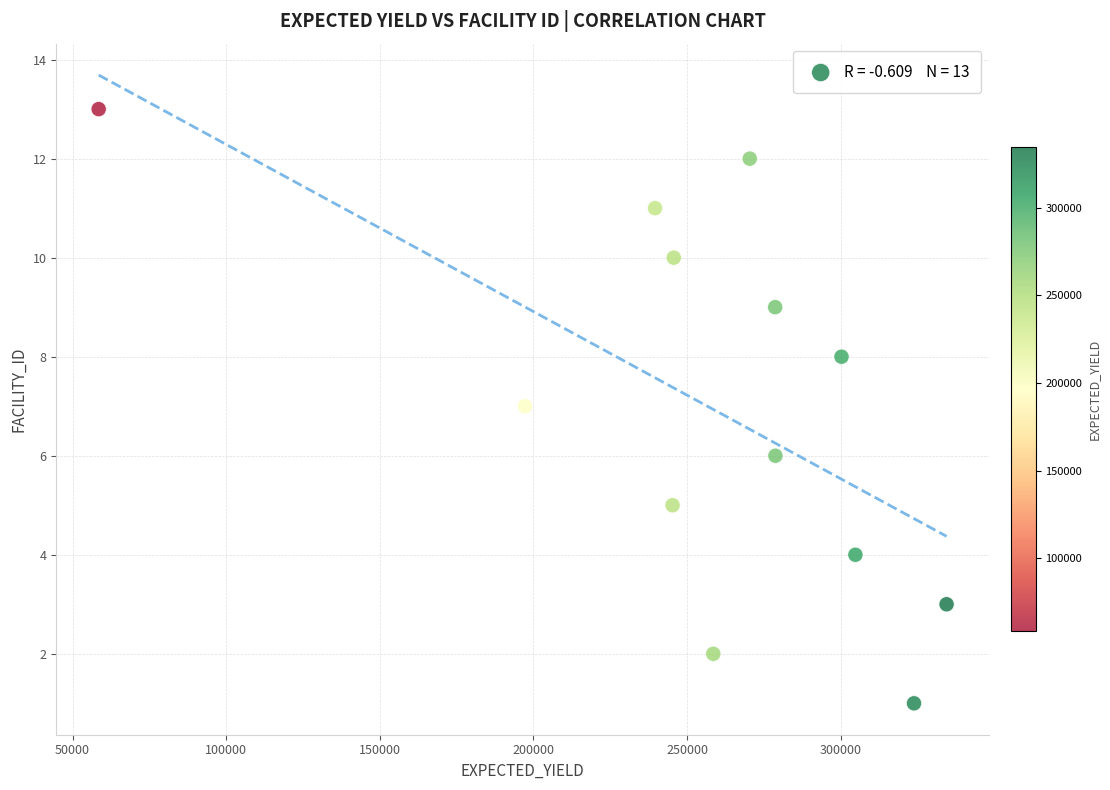

What is the range of X values (max minus min)?

275975